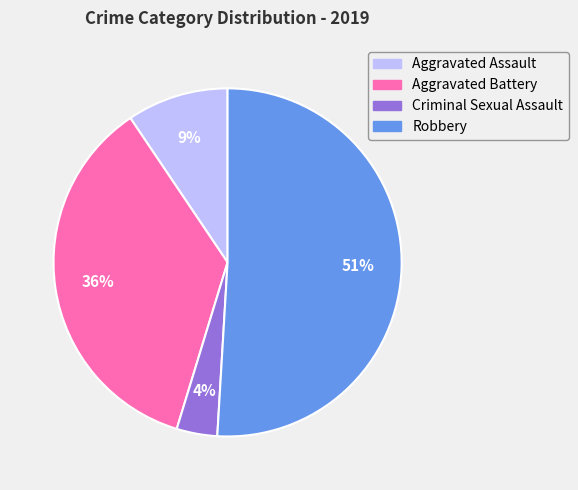

How many slices are in this pie chart?

4